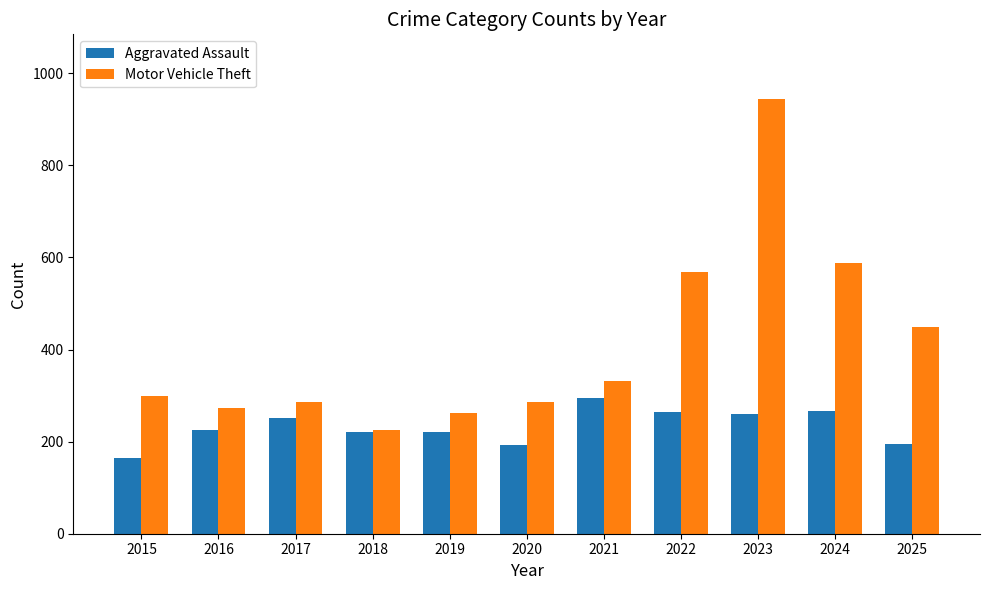

What is the greatest value displayed?

943